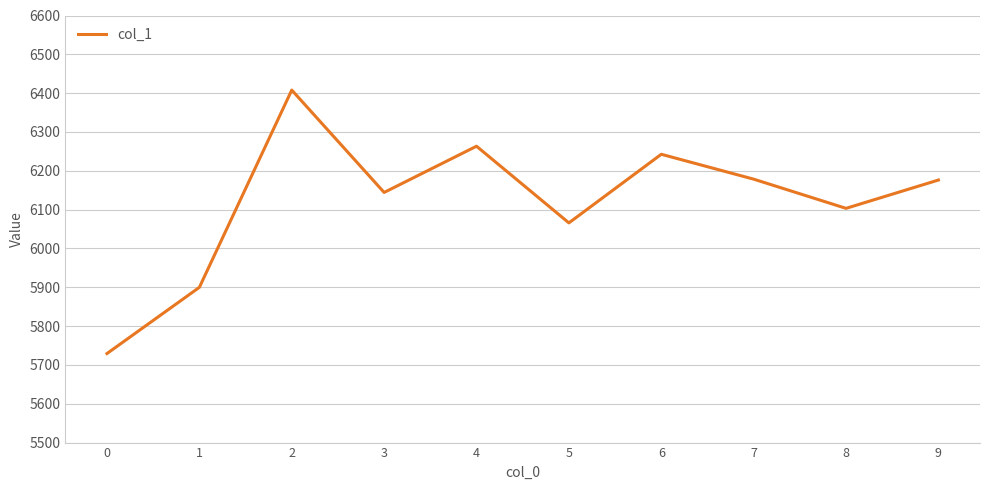

True or false: the data shows 8128.0 at 7.

False